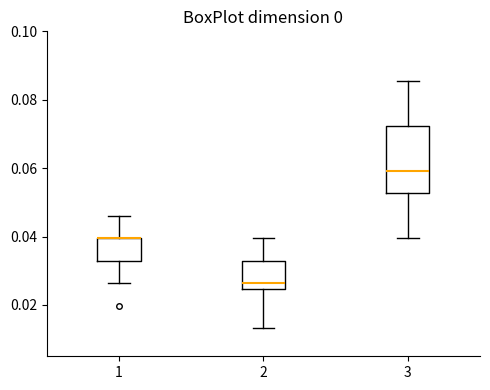

Reading left to right, transcribe this box plot: for each box, give where its median line is, the range the box spans, and where its two whiskers end, as read against the y-axis. The values are not printed on the chart, so give them approximately, as read against the axis.

1: median 0.040 (drawn on the box's upper edge), box 0.032 to 0.040, whiskers 0.026 to 0.046
2: median 0.026, box 0.024 to 0.032, whiskers 0.014 to 0.040
3: median 0.060, box 0.052 to 0.072, whiskers 0.040 to 0.086